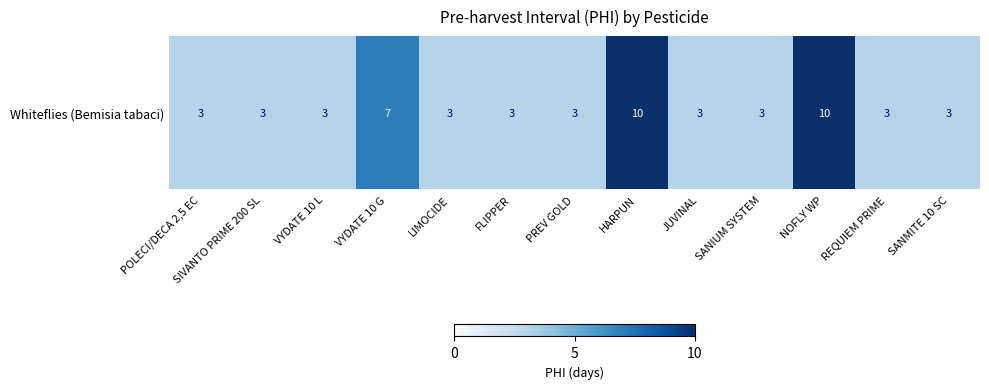

Reading left to right, extract all data points from this chart.

POLECI/DECA 2,5 EC=3	SIVANTO PRIME 200 SL=3	VYDATE 10 L=3	VYDATE 10 G=7	LIMOCIDE=3	FLIPPER=3	PREV GOLD=3	HARPUN=10	JUVINAL=3	SANIUM SYSTEM=3	NOFLY WP=10	REQUIEM PRIME=3	SANMITE 10 SC=3